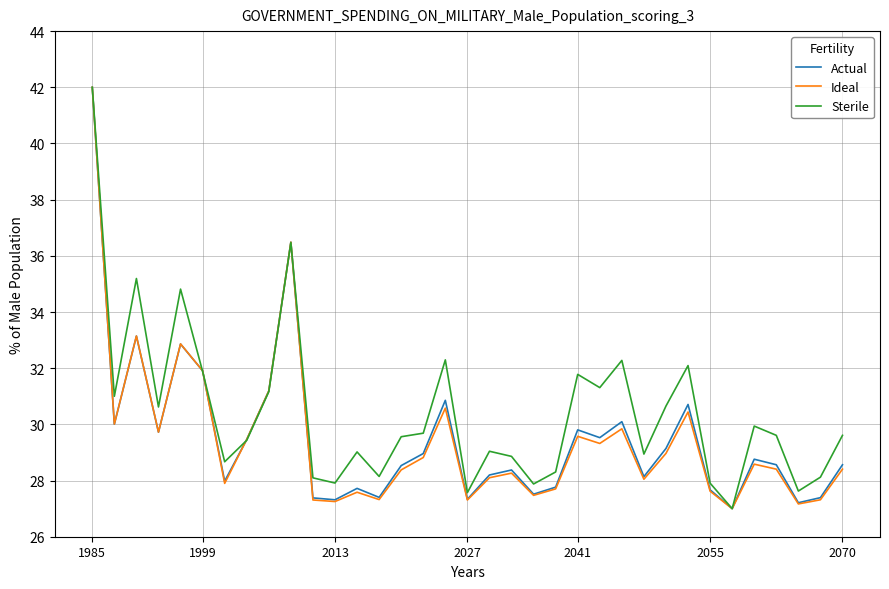

What is the highest value of the Sterile series?

42.0